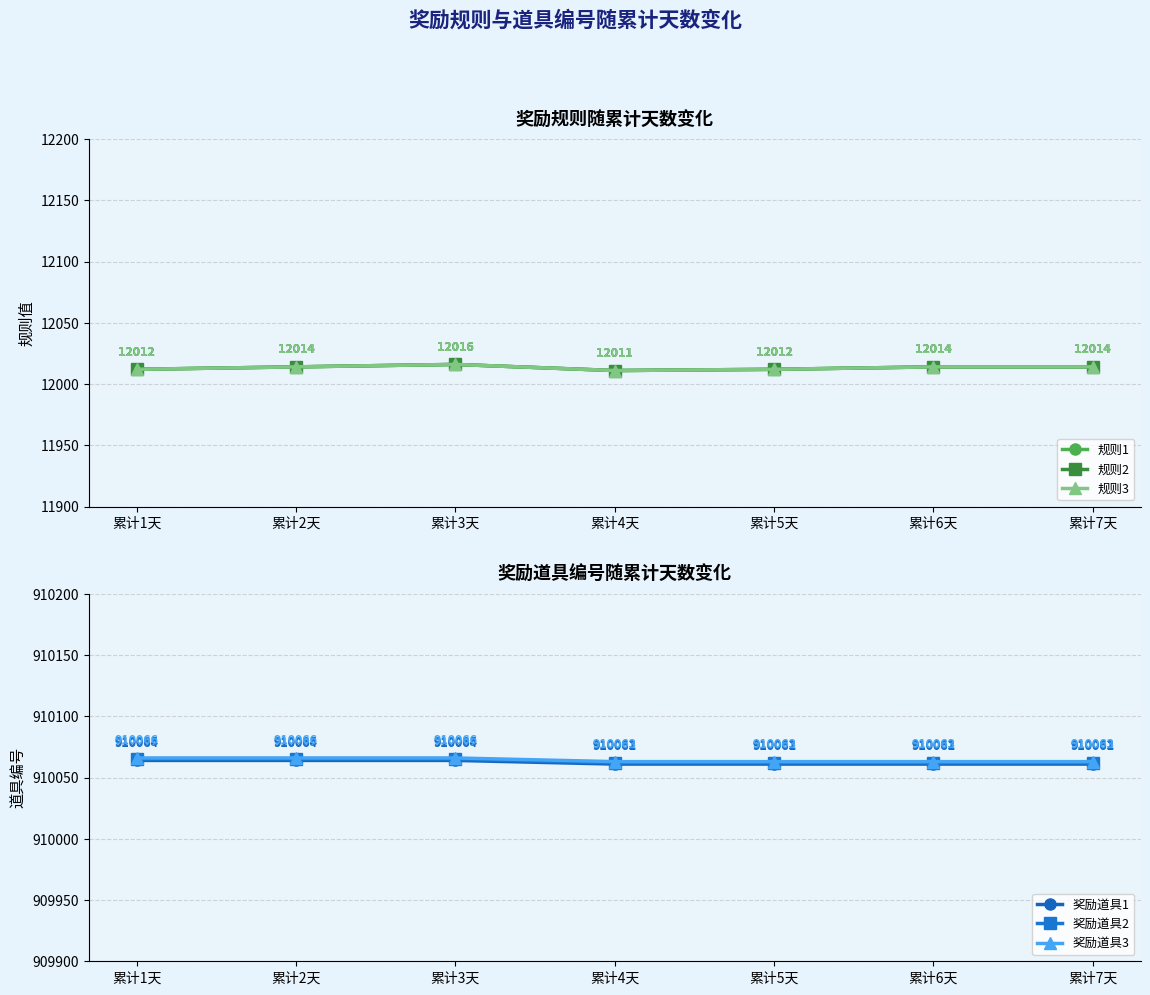

At which label is 奖励道具1 closest to 910062?

累计4天